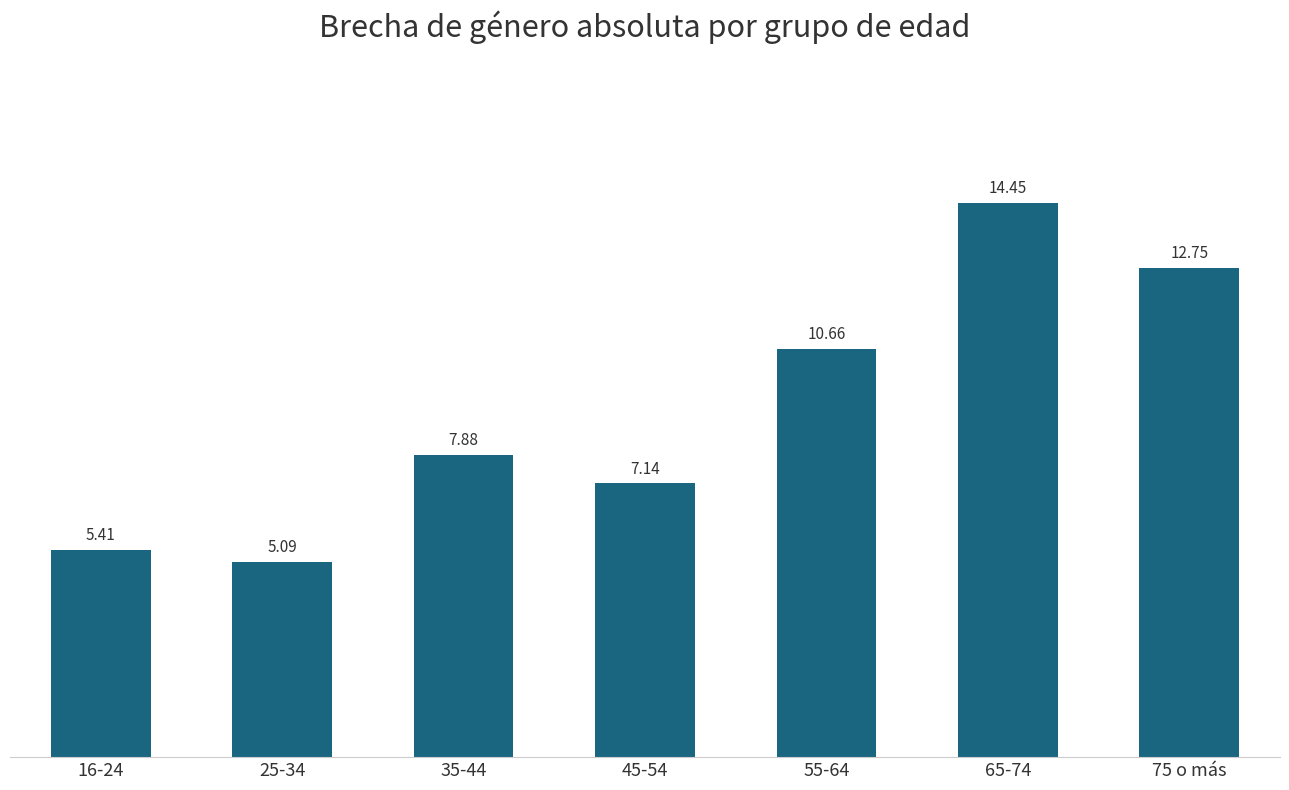

What is the ratio of the value at 45-54 to the value at 75 o más?

0.6